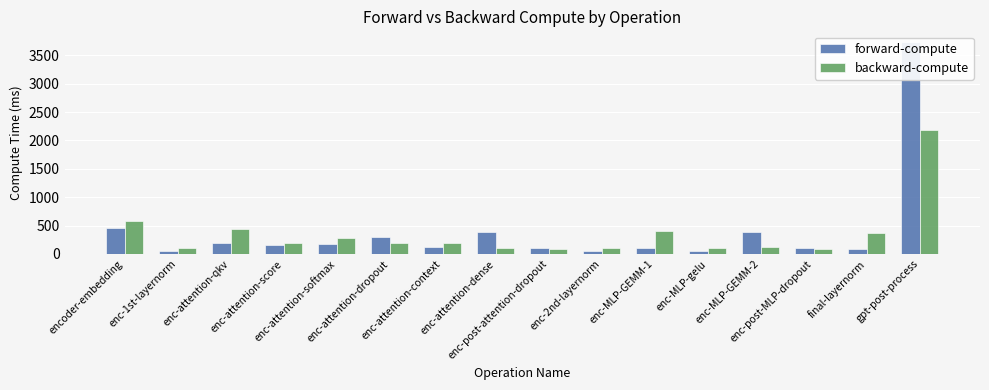

Which series has the largest range (max minus min)?

forward-compute